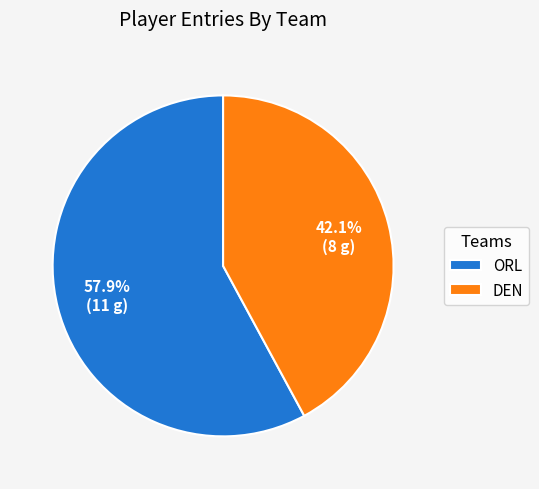

Does ORL represent more than half of the total?

Yes